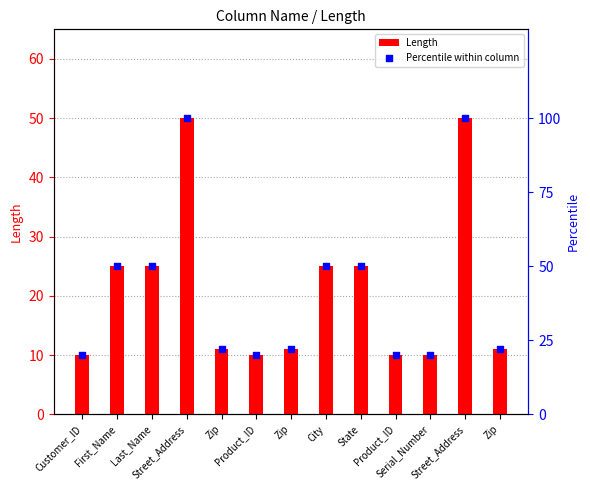

Which series has the largest total across all categories?

Percentile within column